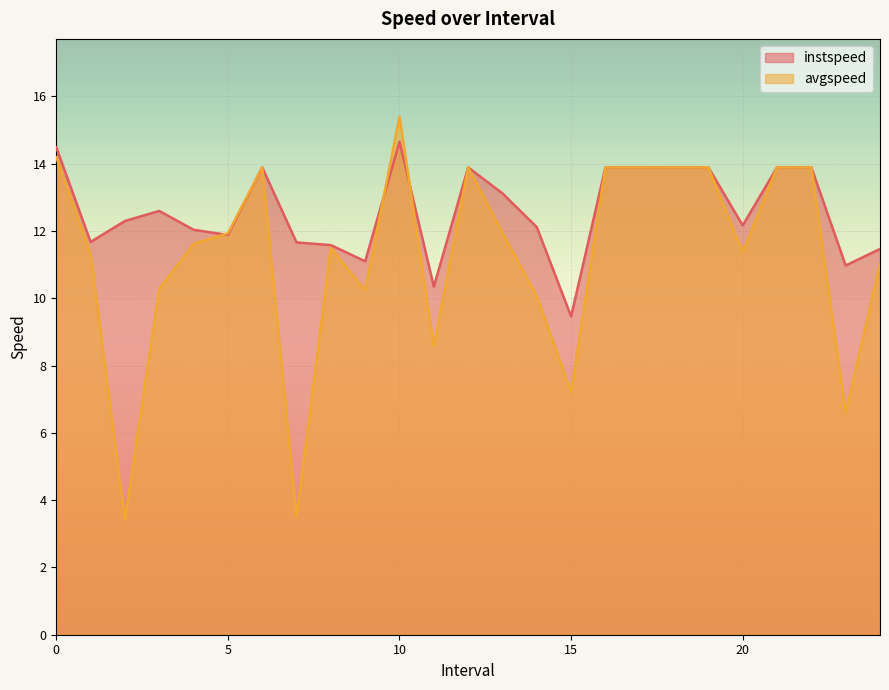

At how many categories does at least one series exceed 8?

25